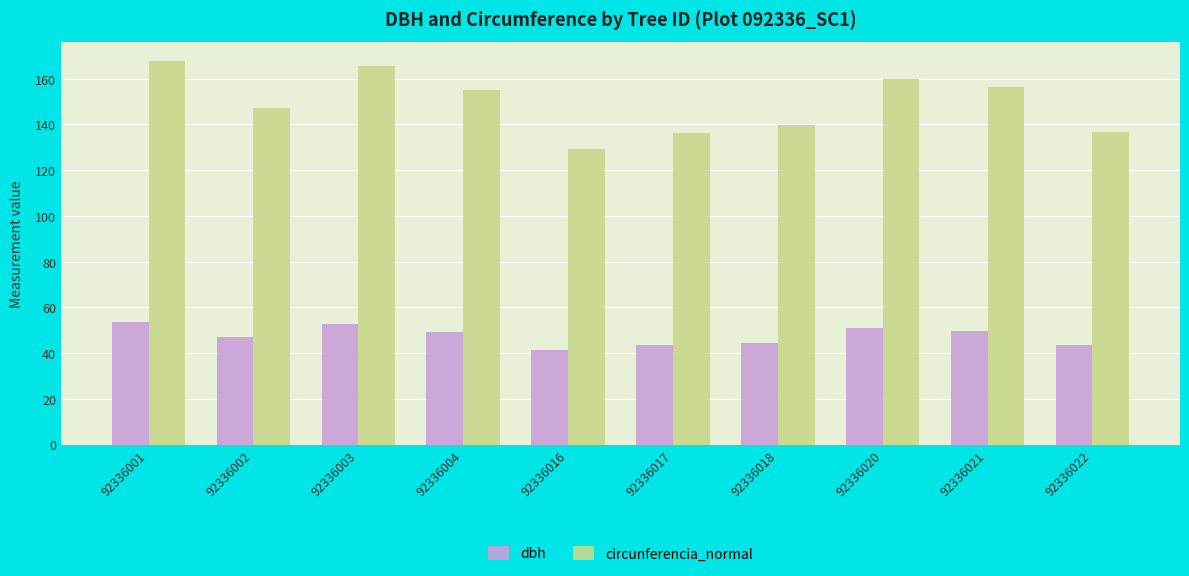

At which category is the sum across all series the highest?

92336001